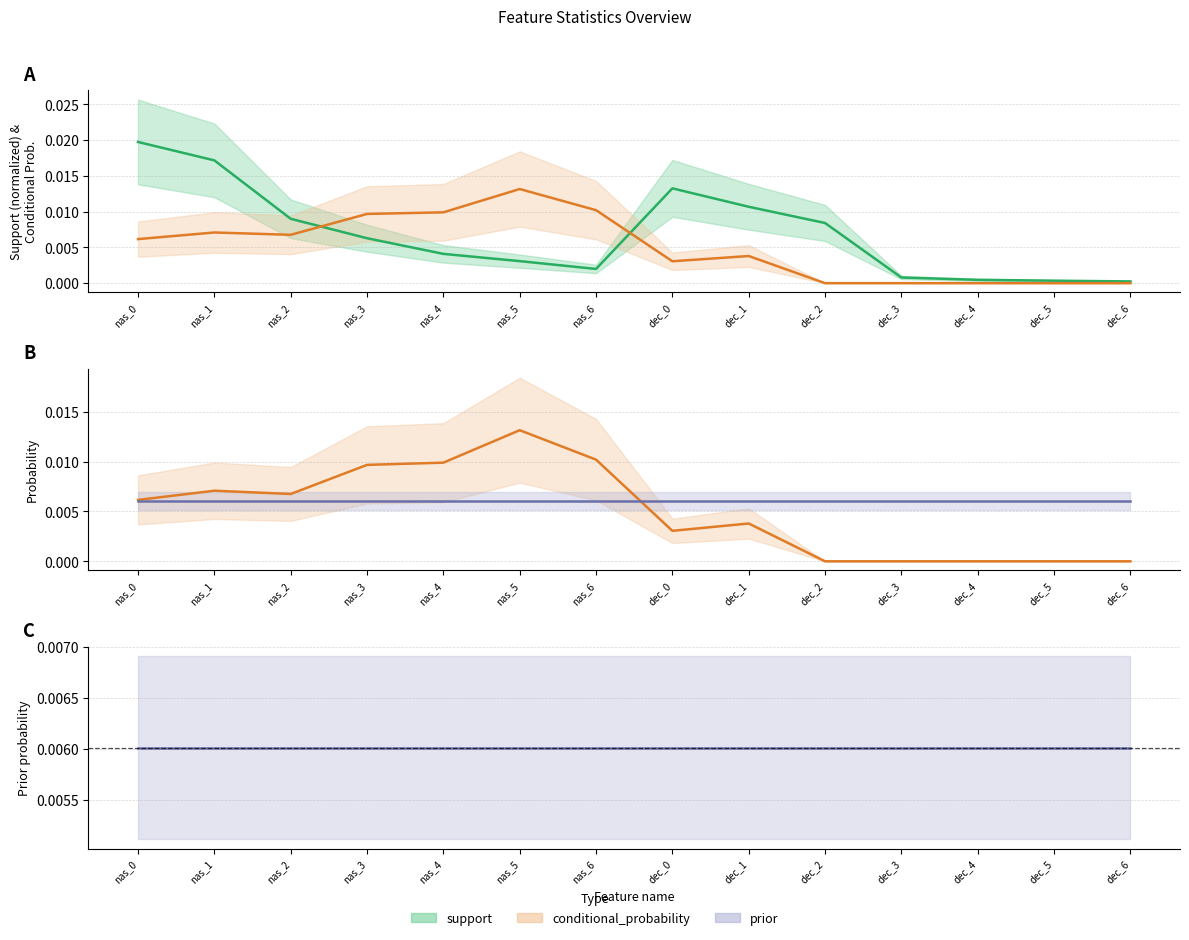

Which series ends up on top after the final intersection of support and conditional_probability?

support